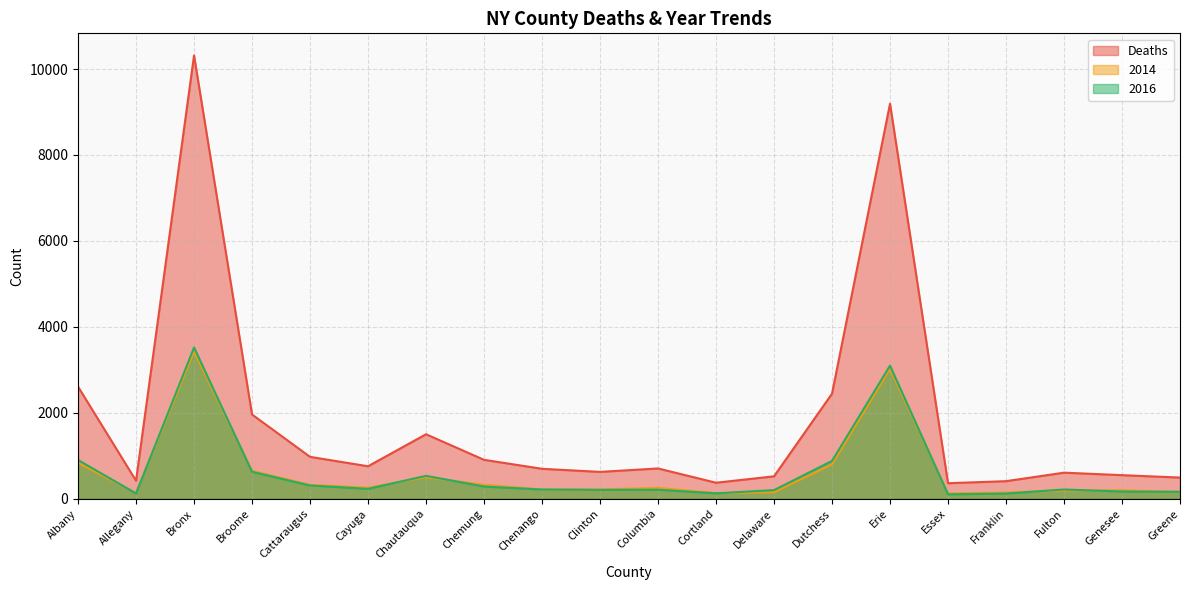

The 2016 series shows 3519 at Bronx. True or false?

True